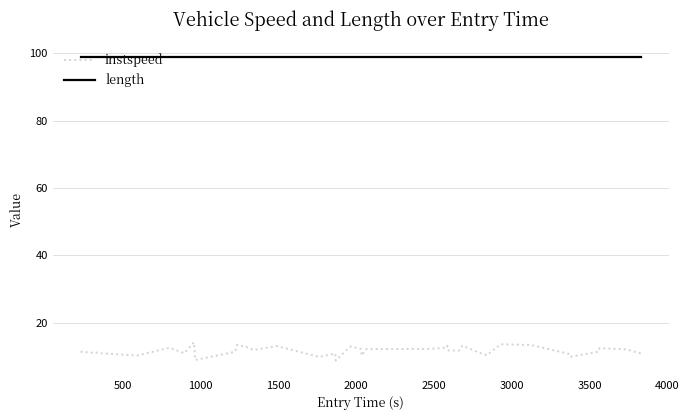

Which series has the largest total across all categories?

length